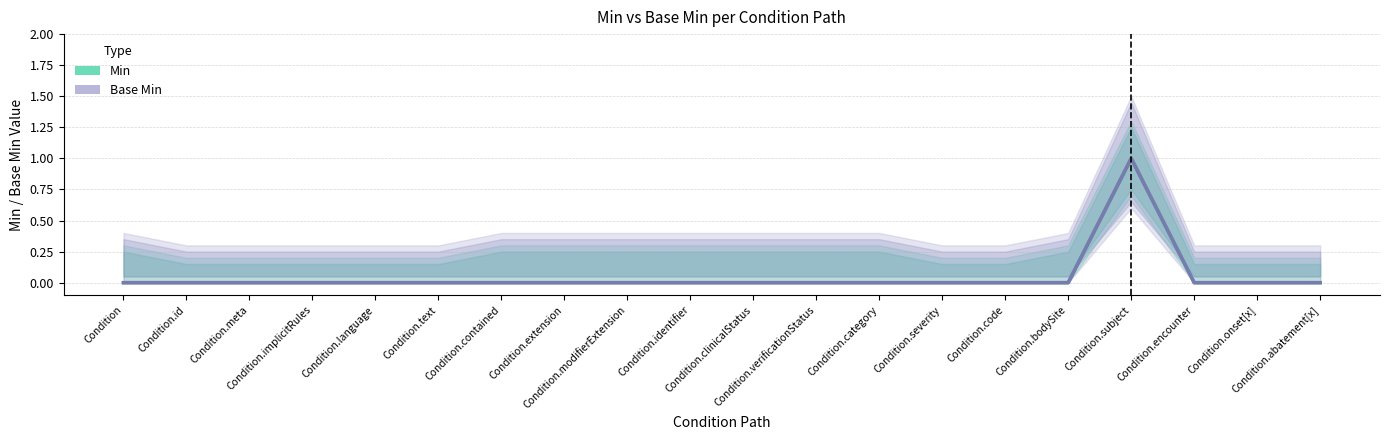

Rank the series at Condition.onset[x] from lowest to highest value.

Min, Base Min